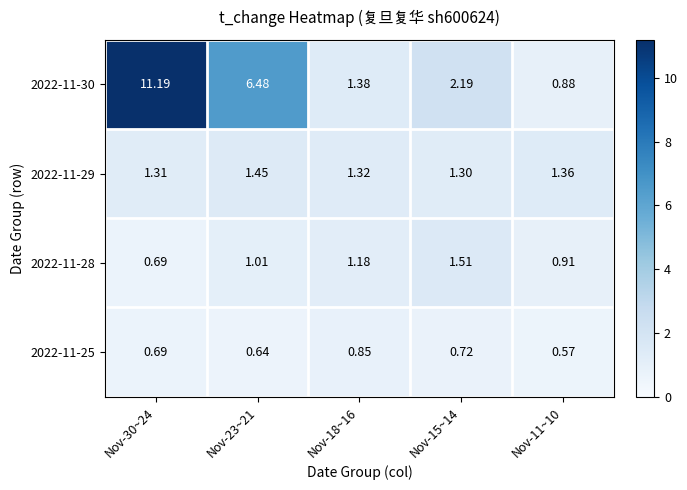

Count the number of categories in the chart.

5